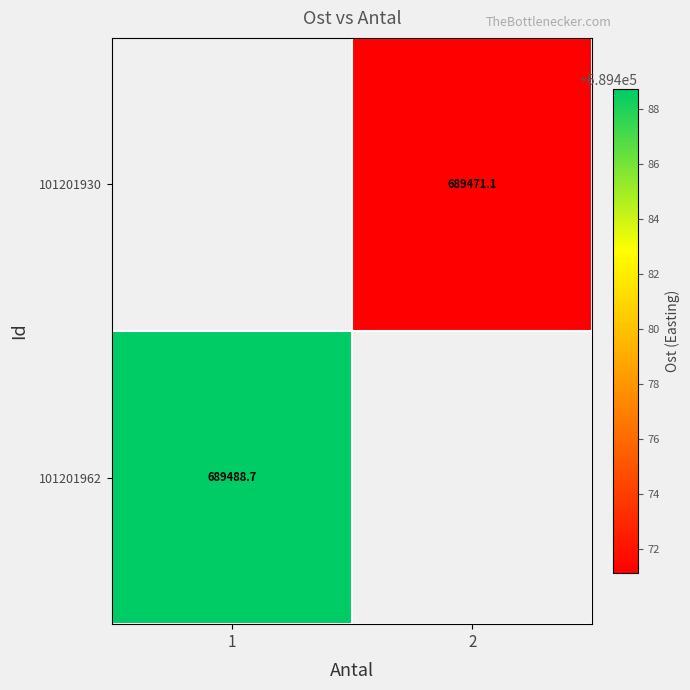

Is the value of 101201962 at 1 greater than the value of 101201930 at 2?

Yes